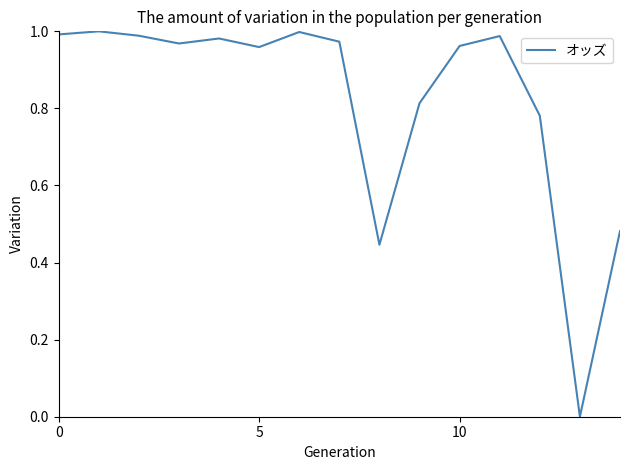

What is the difference between the maximum and second lowest values?

0.6